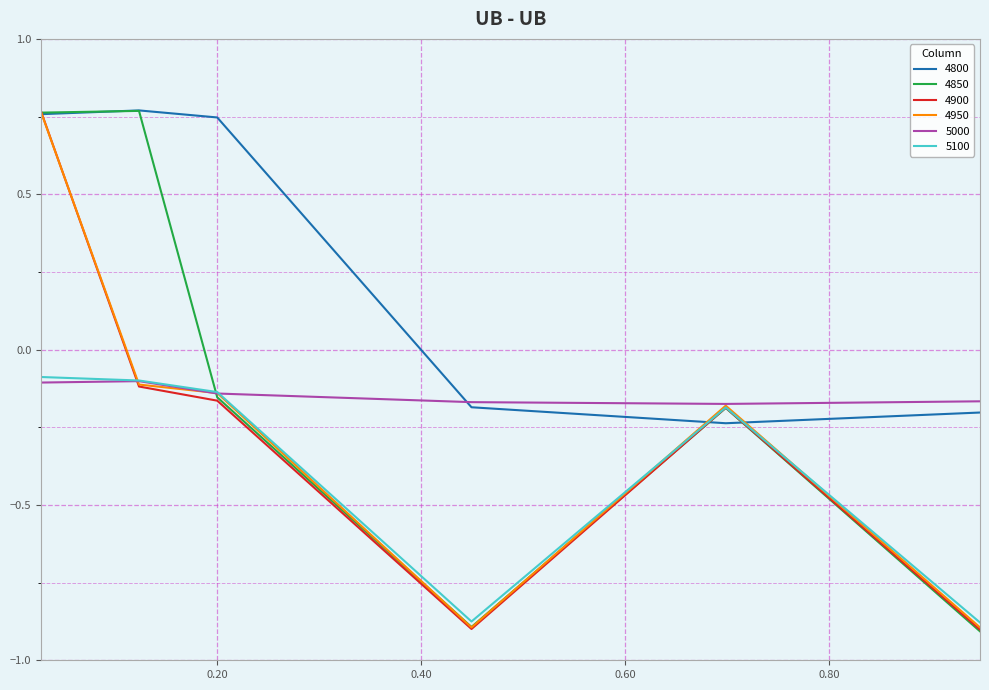

True or false: 4800 and 5100 intersect in this chart.

True